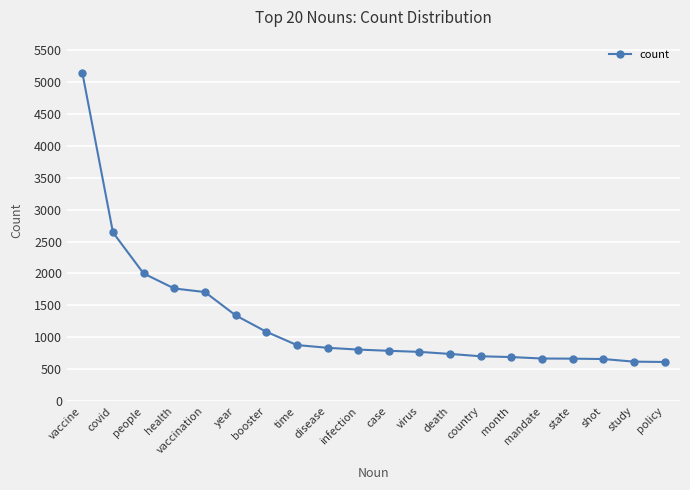

Between people and time, which is larger?

people